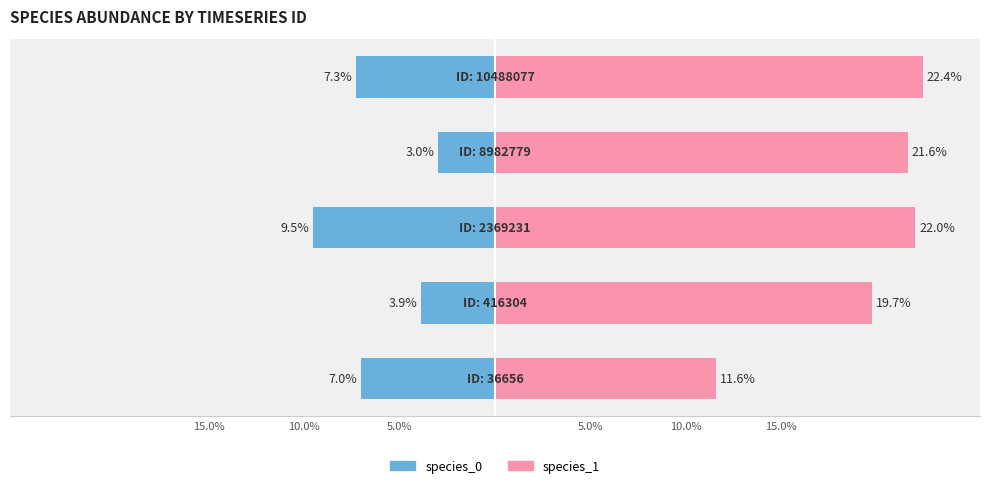

Which series changed the most between 10.0% and 5.0%?

species_0